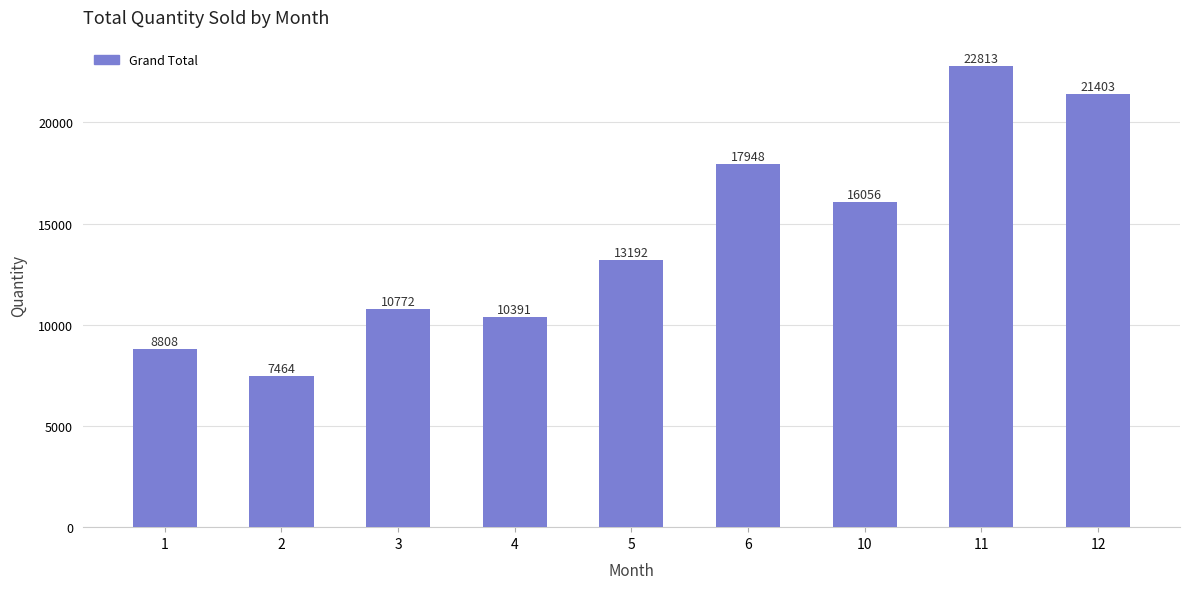

Reading left to right, list all the values displayed in this chart.

1=8808	2=7464	3=10772	4=10391	5=13192	6=17948	10=16056	11=22813	12=21403